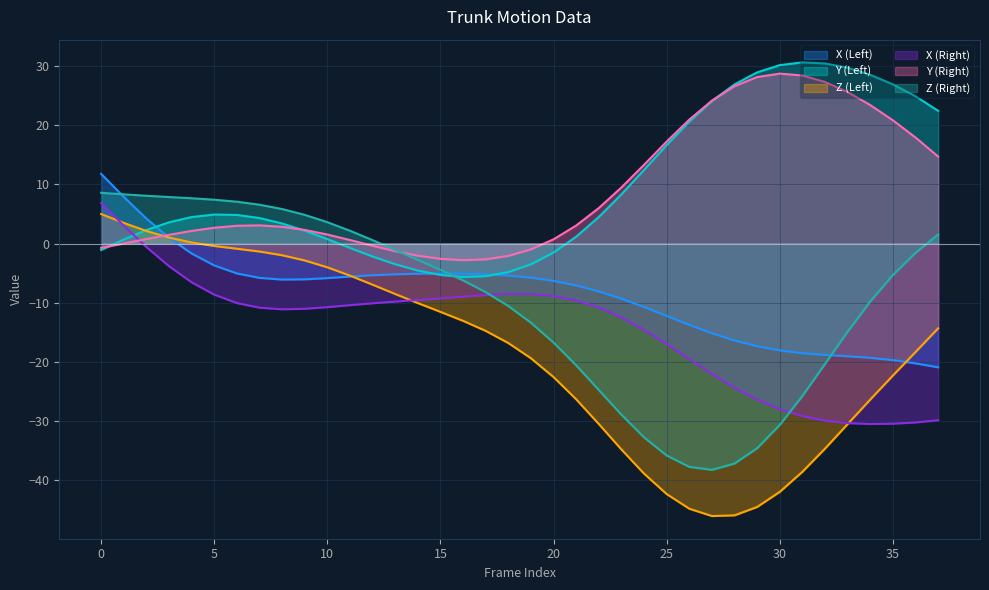

At how many categories does at least one series exceed 15?

13